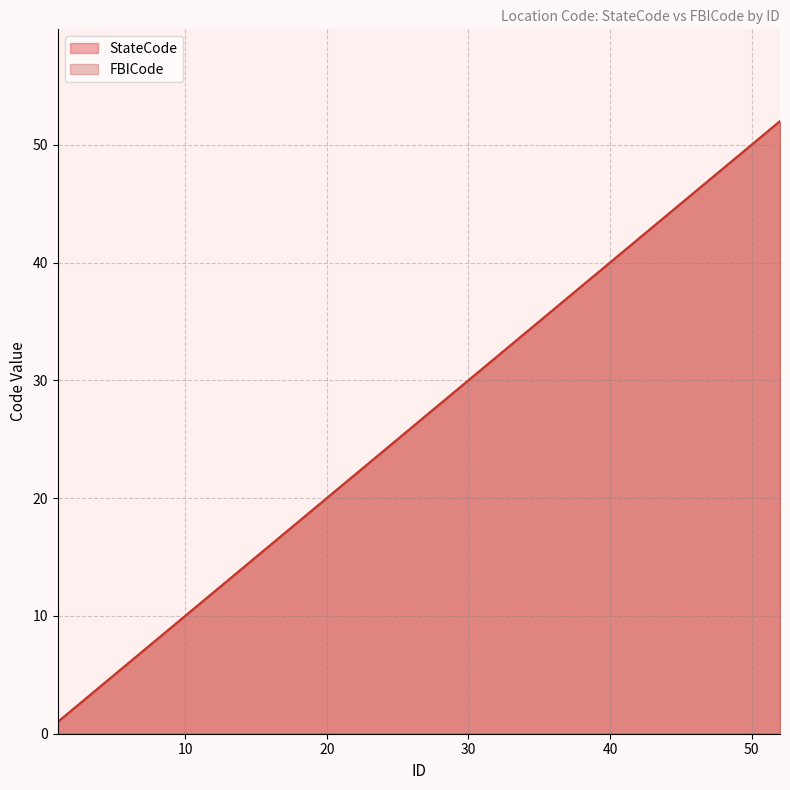

What is the total value across all series at 15?

30